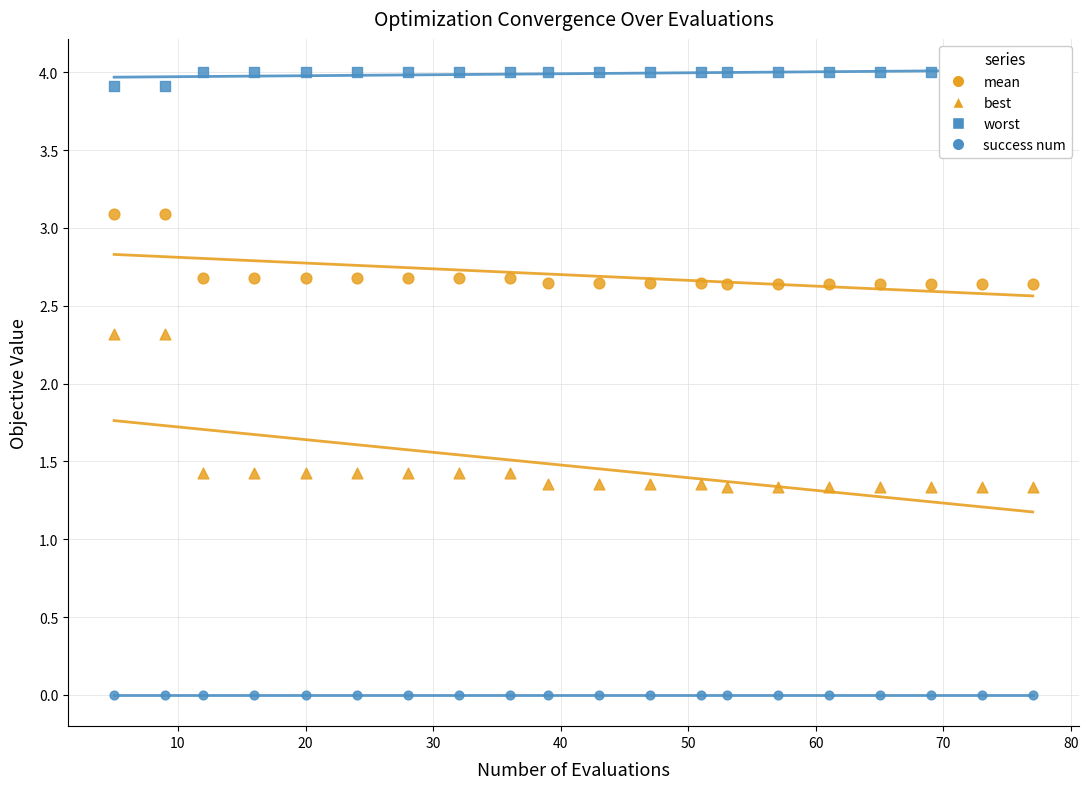

Which series has the largest total across all categories?

worst